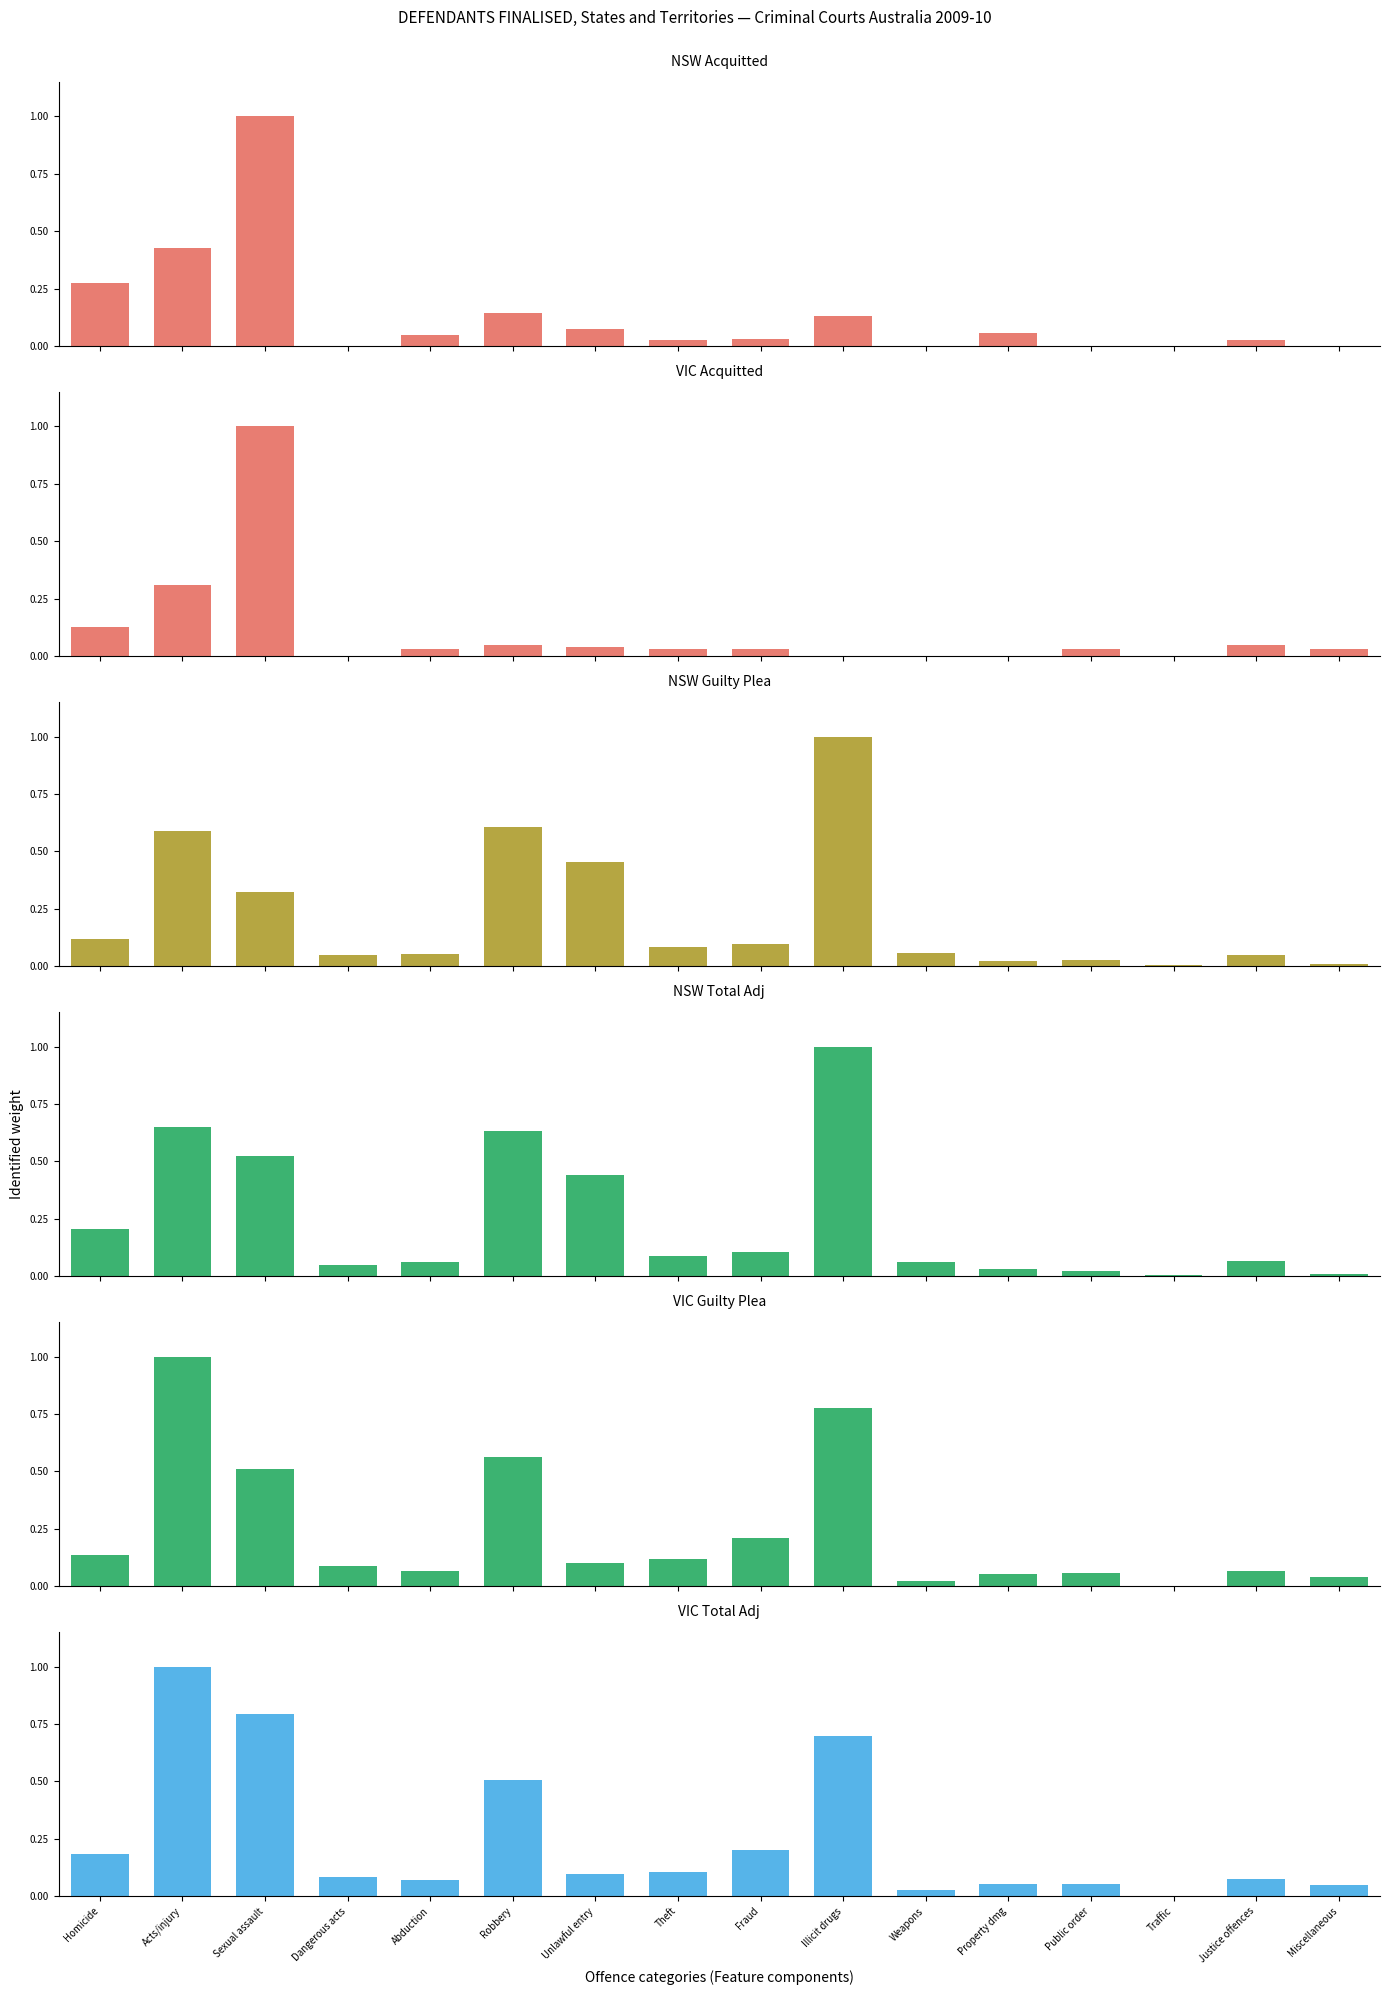

What is the sum of all NSW Guilty Plea values?

3.5